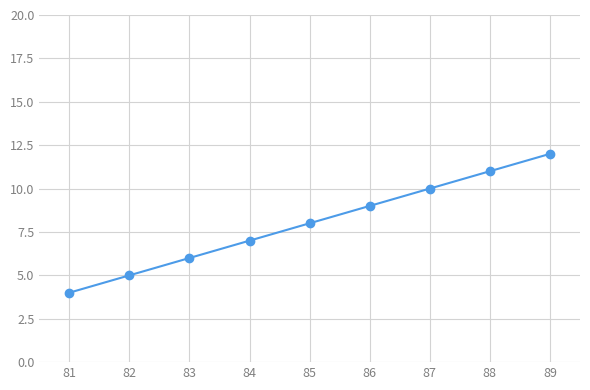

Is this an area chart (filled region under the line)?

No